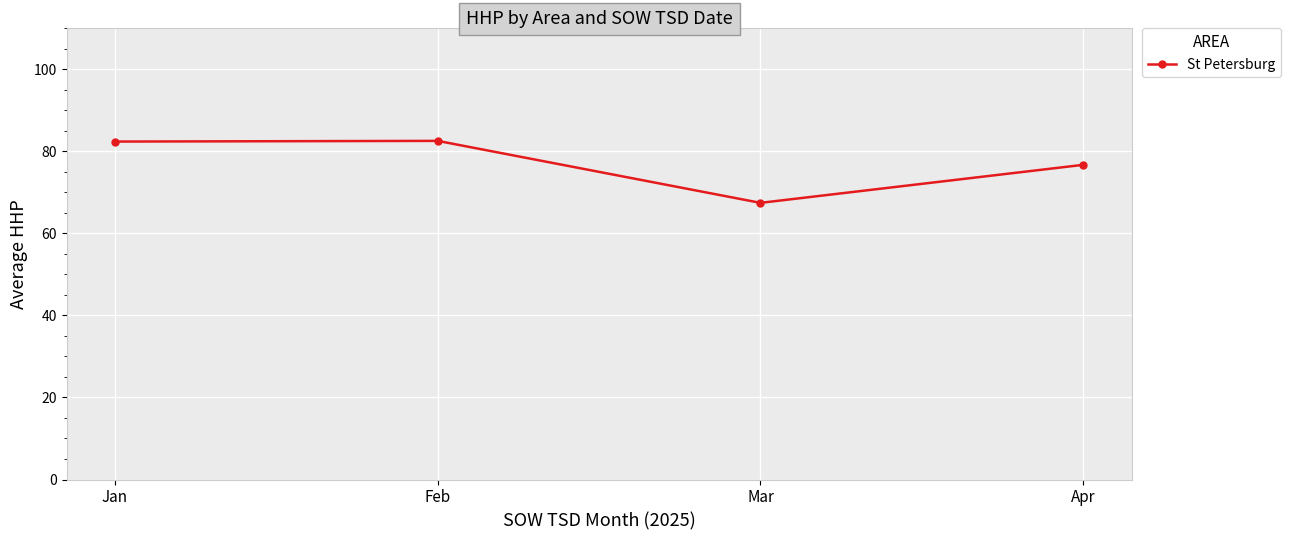

Is it true that the value at Apr is 76.7?

True